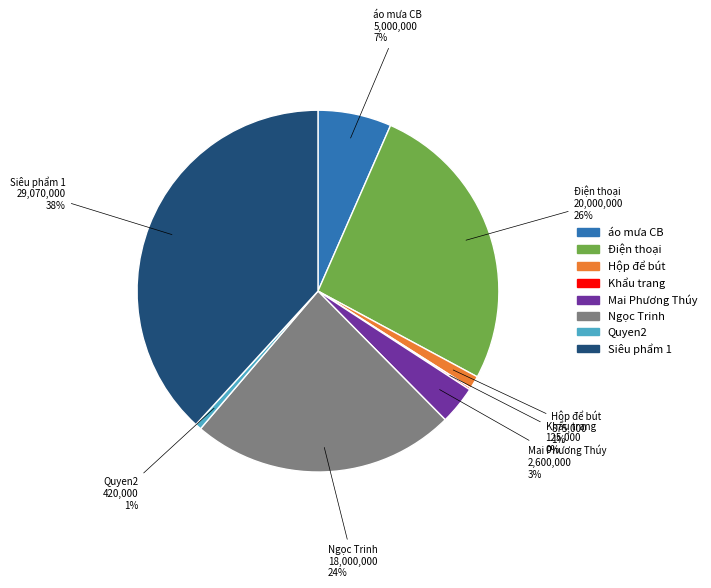

Is there a majority slice in this chart?

No